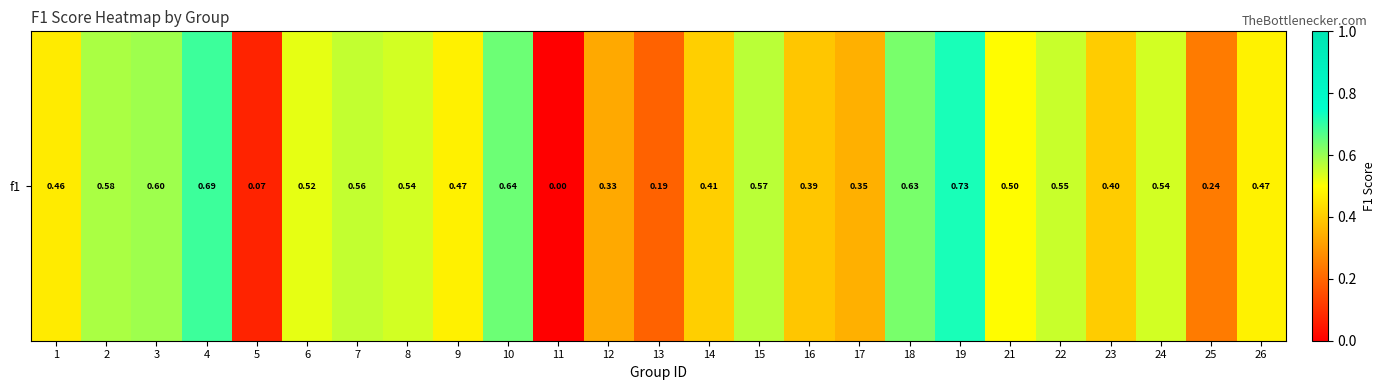

At which category does the chart reach its peak across all series?

19